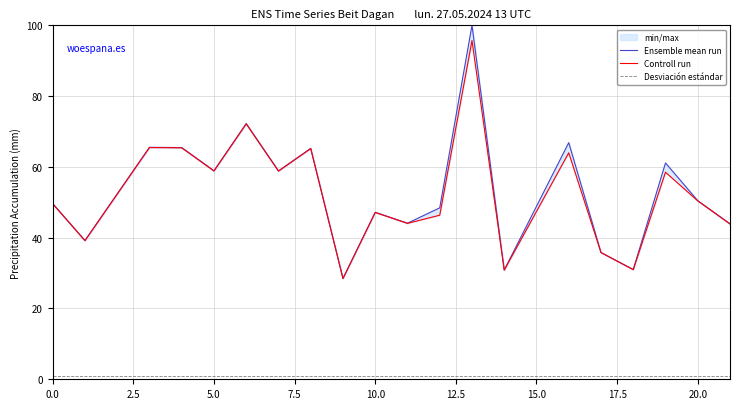

True or false: Controll run and Desviación estándar cross at least once.

False